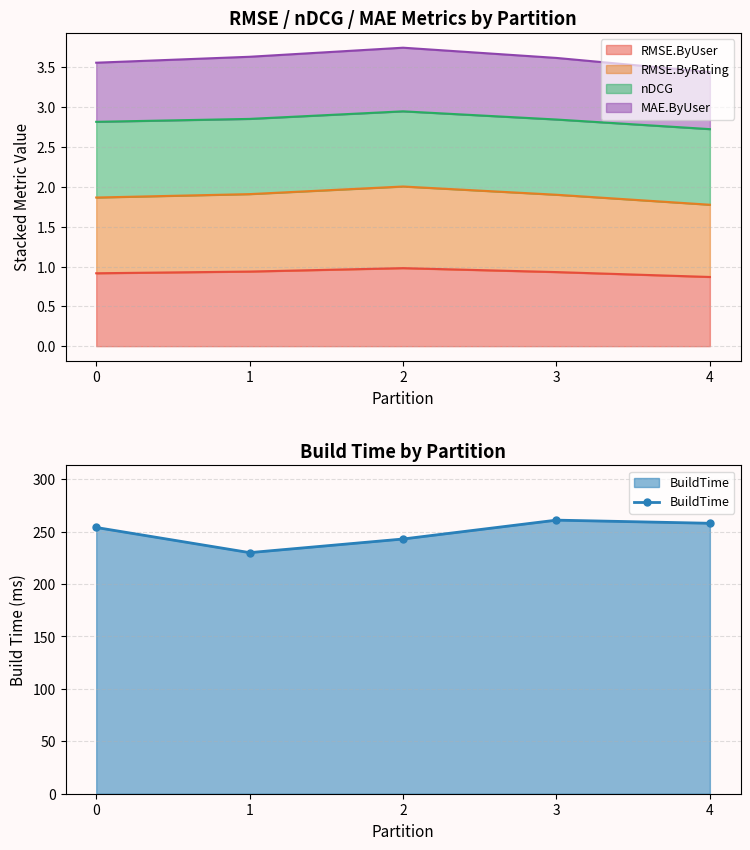

List the labels in order of value, smallest first.

1, 2, 0, 4, 3